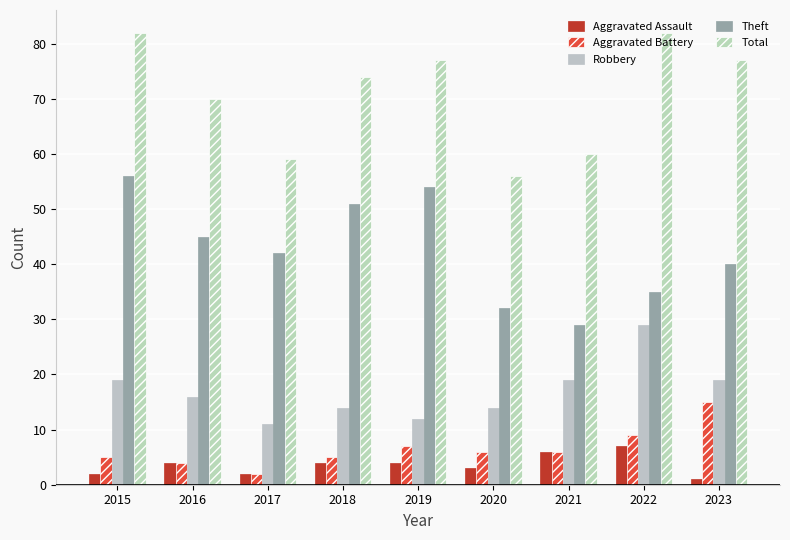

Reading left to right, extract all data points from this chart.

Aggravated Assault: 2	4	2	4	4	3	6	7	1
Aggravated Battery: 5	4	2	5	7	6	6	9	15
Robbery: 19	16	11	14	12	14	19	29	19
Theft: 56	45	42	51	54	32	29	35	40
Total: 82	70	59	74	77	56	60	82	77